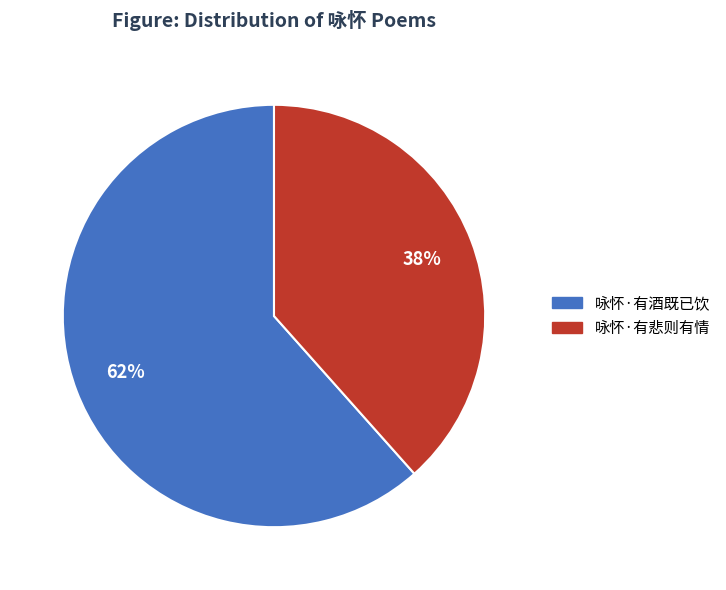

To the nearest percent, what is the average slice percentage?

50%